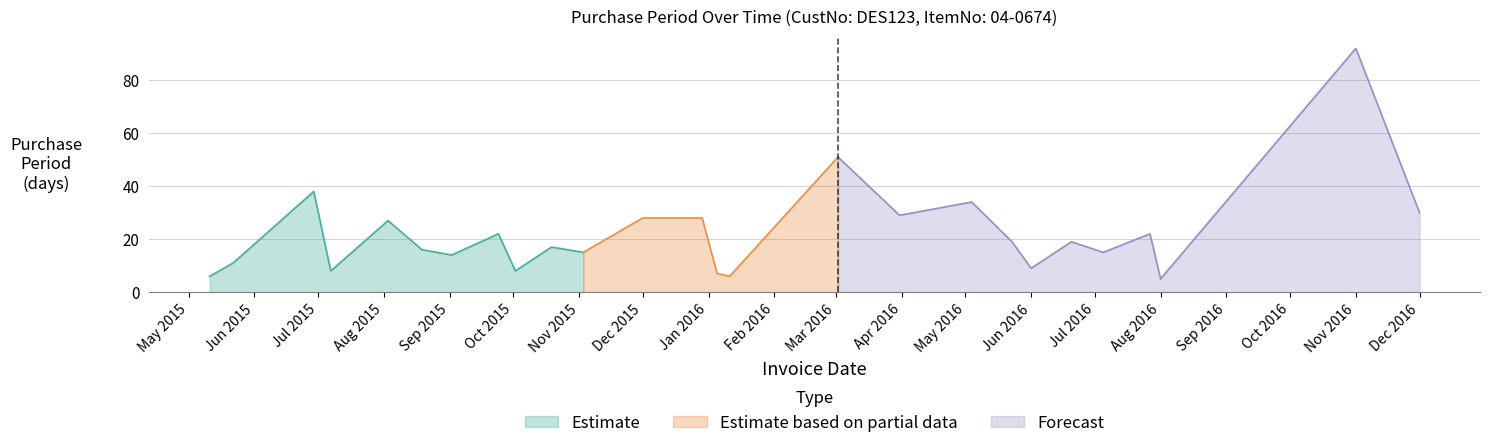

What position from the left is 2015-05-22?

2